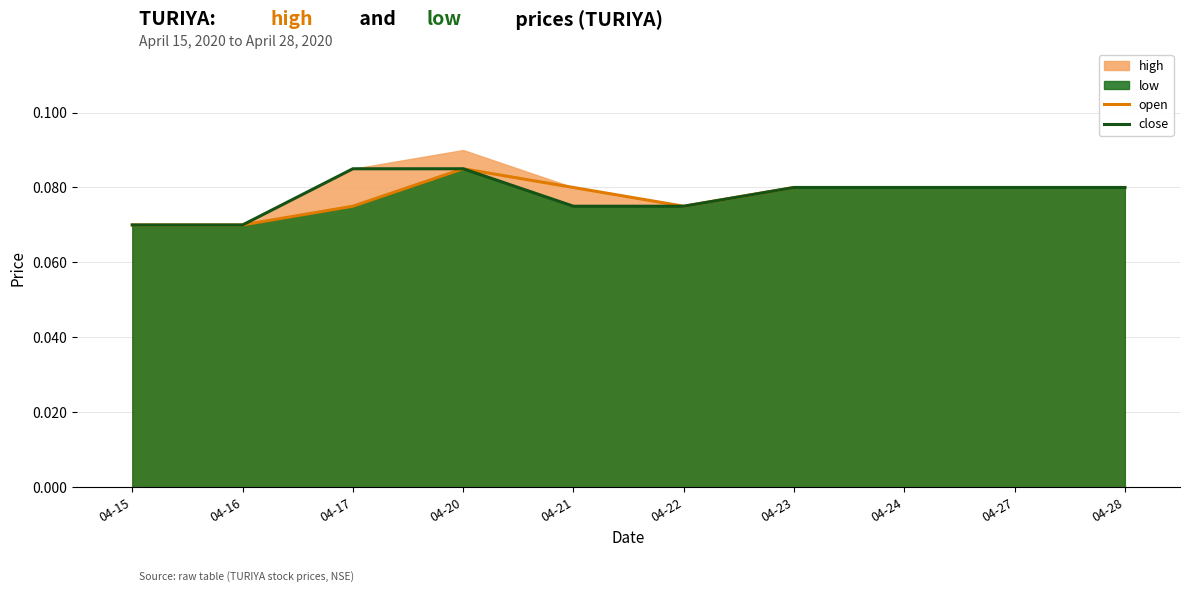

At which label is open closest to 0?

04-15